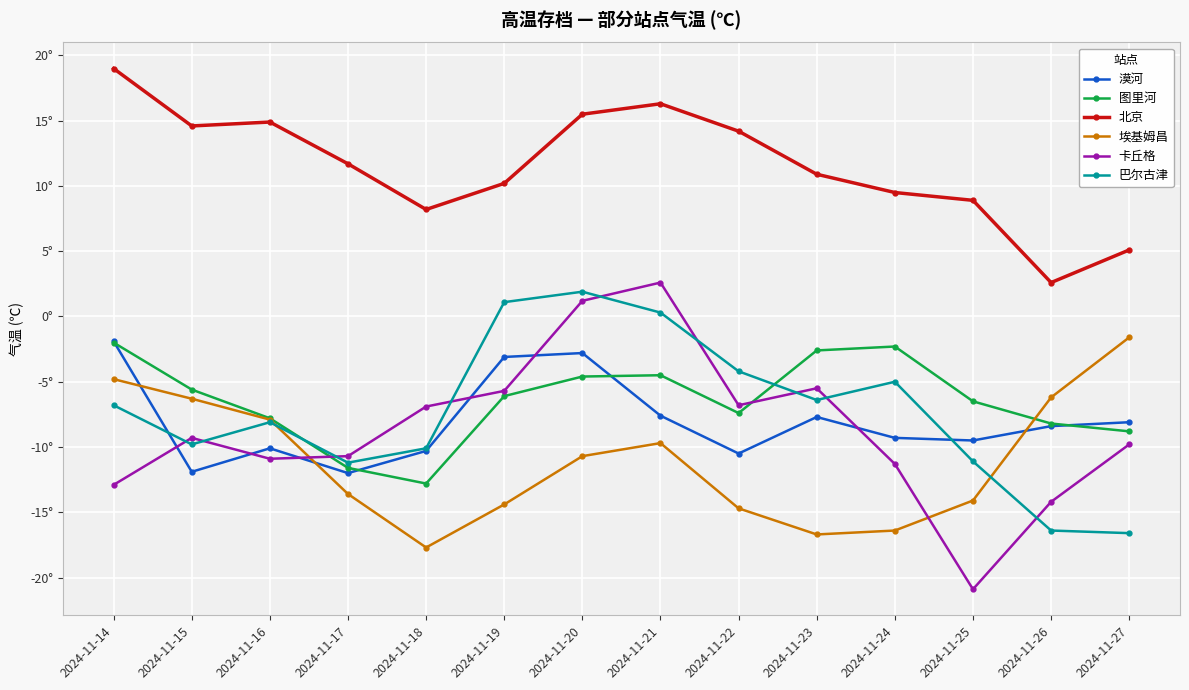

Does the chart display data point markers on the line(s)?

Yes